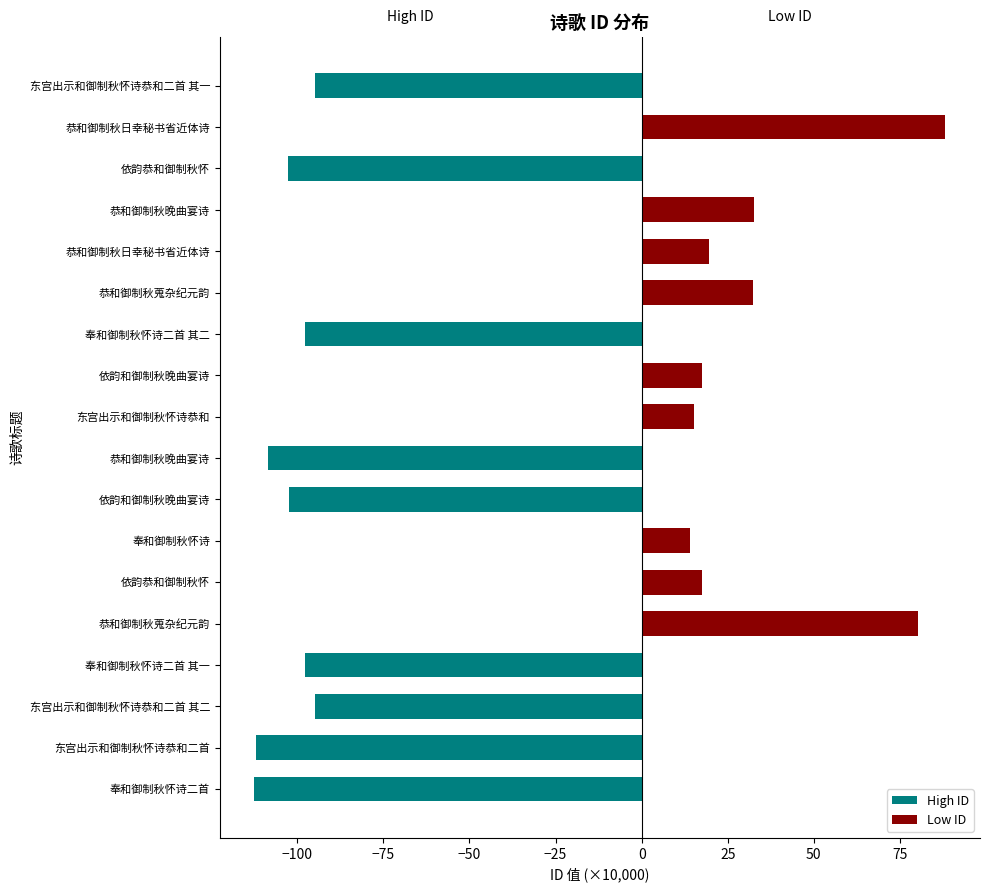

Reading left to right, what are all the values shown in this chart?

High ID: -112.5	-112.0	-94.9	-97.7	0.0	0.0	0.0	-102.5	-108.4	0.0	0.0	-97.7	0.0	0.0	0.0	-102.6	0.0	-94.9
Low ID: 0.0	0.0	0.0	0.0	80.1	17.5	14.1	0.0	0.0	15.2	17.5	0.0	32.3	19.6	32.5	0.0	88.2	0.0